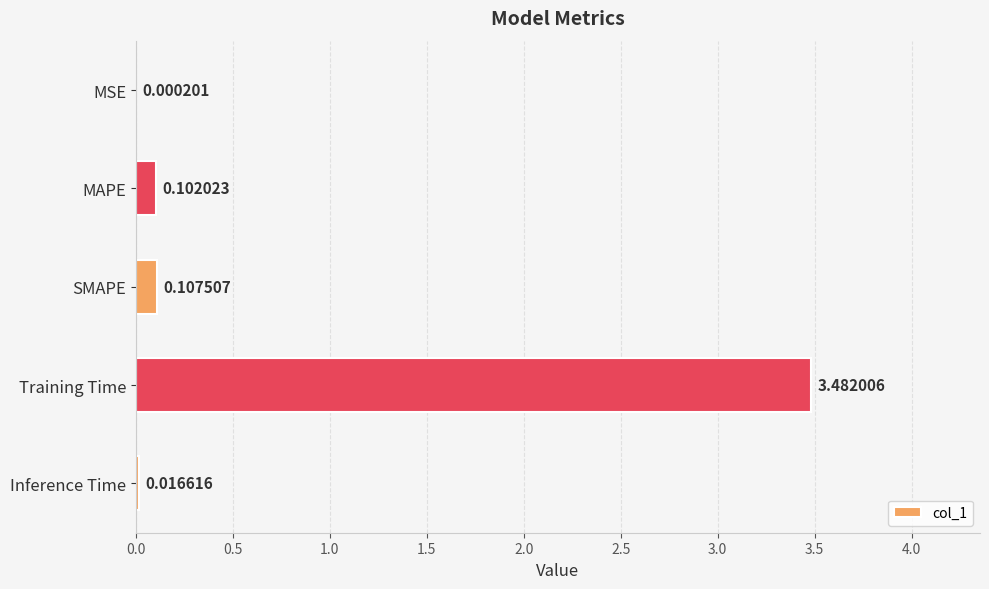

Which label corresponds to the largest value in the chart?

Training Time